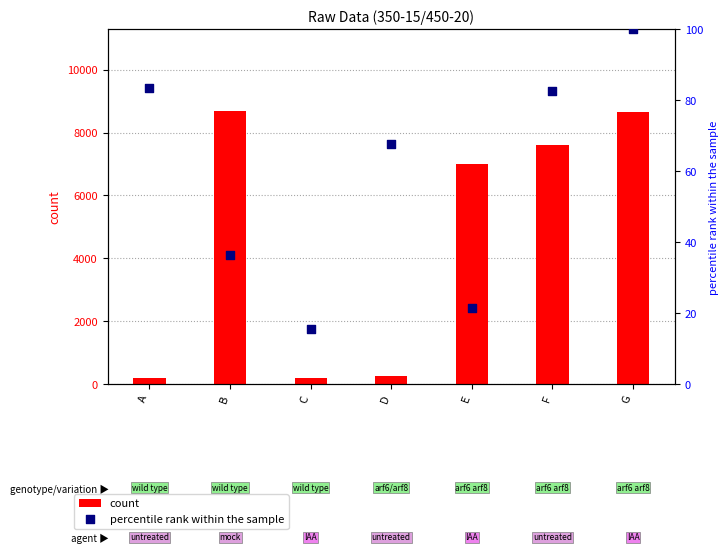

What are all the series names shown in the legend?

count, percentile rank within the sample